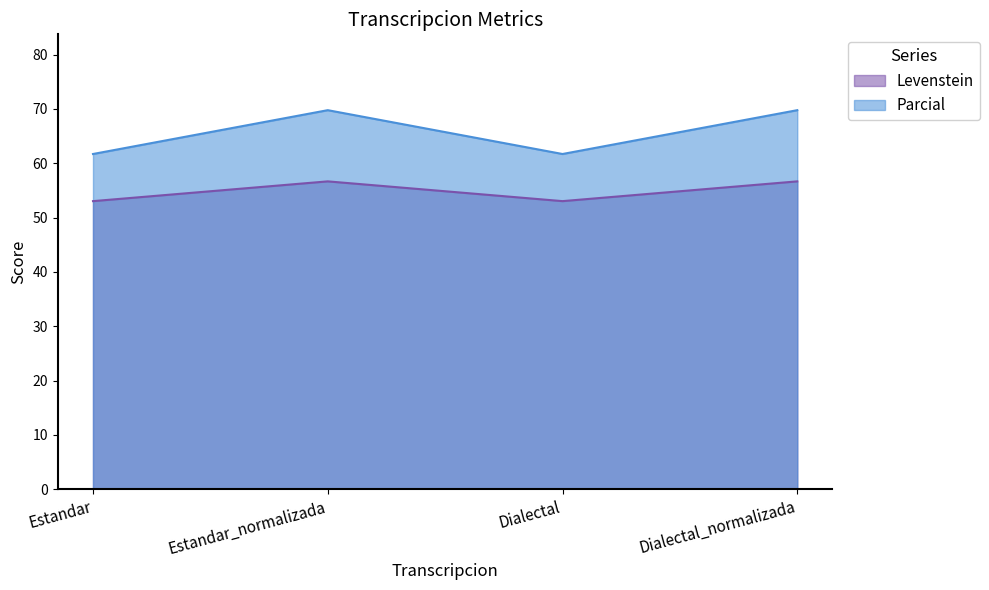

Is the value of Parcial at Estandar_normalizada greater than the value of Levenstein at Estandar?

Yes